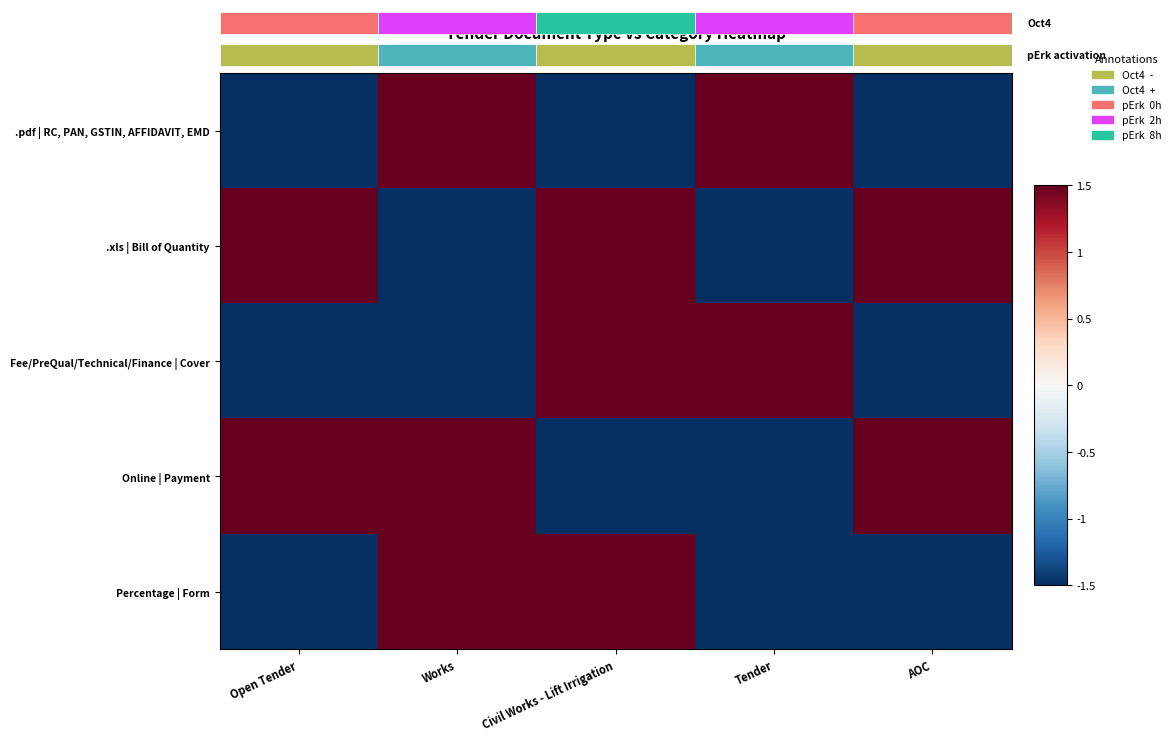

Reading left to right, transcribe all the data shown in this chart.

.pdf | RC, PAN, GSTIN, AFFIDAVIT, EMD: Open Tender=-1.5	Works=1.5	Civil Works - Lift Irrigation=-1.5	Tender=1.5	AOC=-1.5
.xls | Bill of Quantity: Open Tender=1.5	Works=-1.5	Civil Works - Lift Irrigation=1.5	Tender=-1.5	AOC=1.5
Fee/PreQual/Technical/Finance | Cover: Open Tender=-1.5	Works=-1.5	Civil Works - Lift Irrigation=1.5	Tender=1.5	AOC=-1.5
Online | Payment: Open Tender=1.5	Works=1.5	Civil Works - Lift Irrigation=-1.5	Tender=-1.5	AOC=1.5
Percentage | Form: Open Tender=-1.5	Works=1.5	Civil Works - Lift Irrigation=1.5	Tender=-1.5	AOC=-1.5